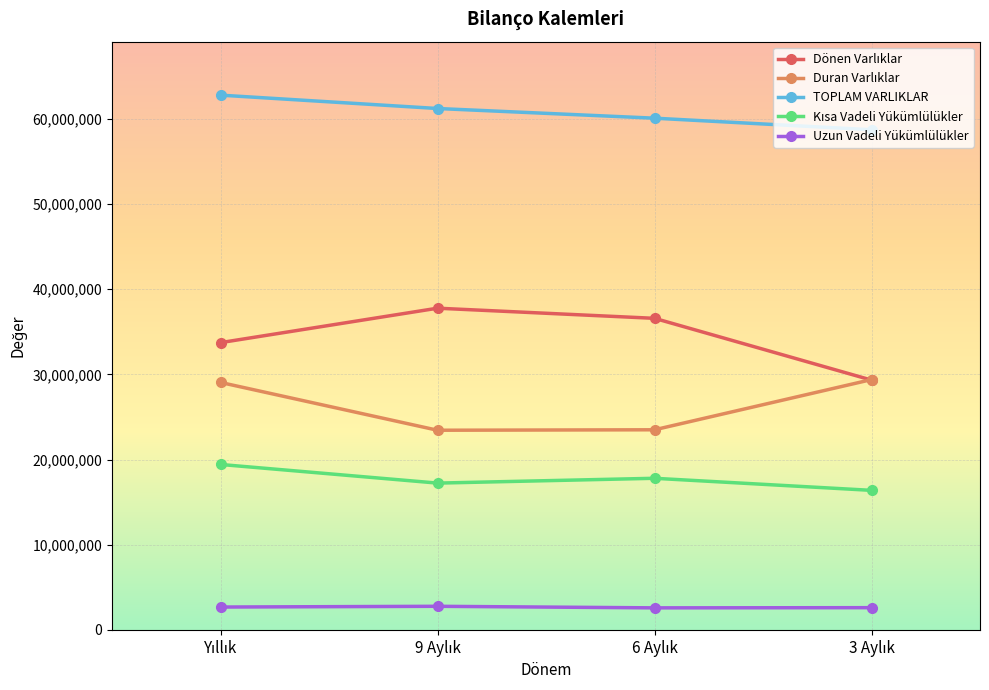

True or false: Uzun Vadeli Yükümlülükler has more than 2 interior local peaks.

False